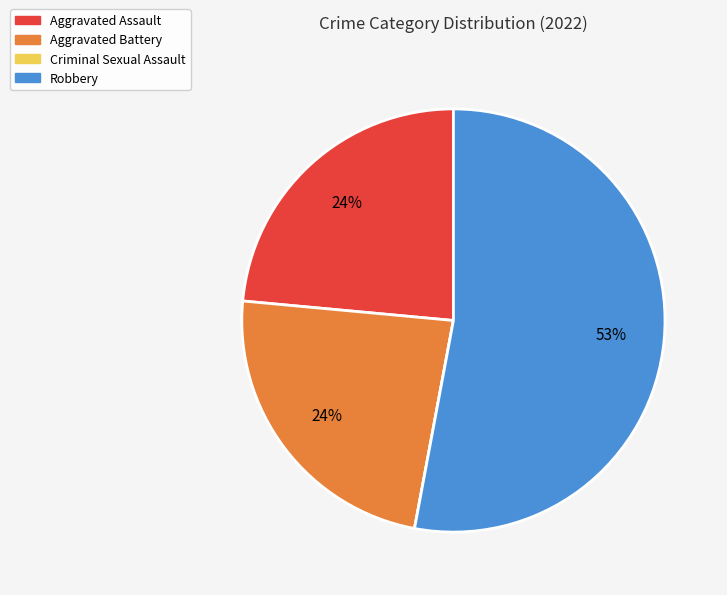

The Robbery slice represents 53% of the pie. True or false?

True